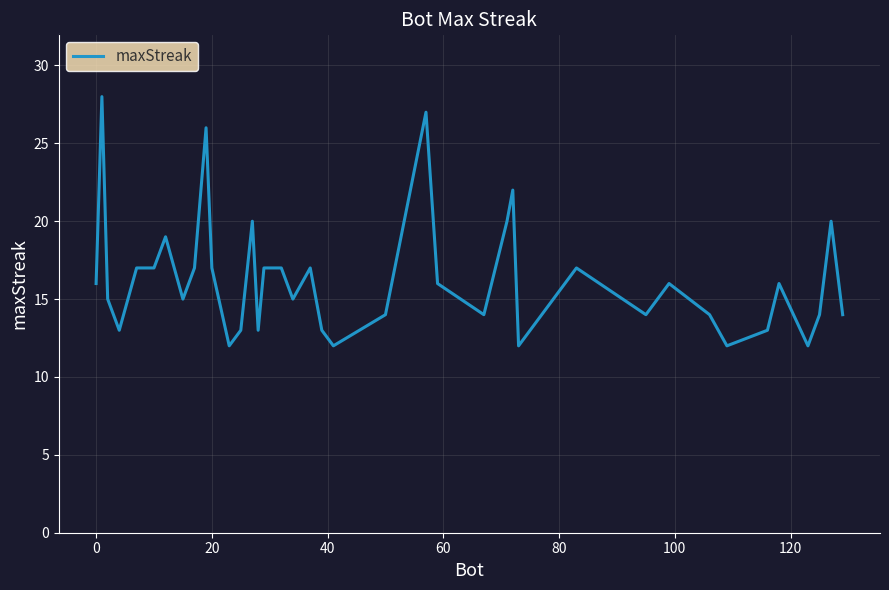

What is the difference between the maximum and minimum values?

16